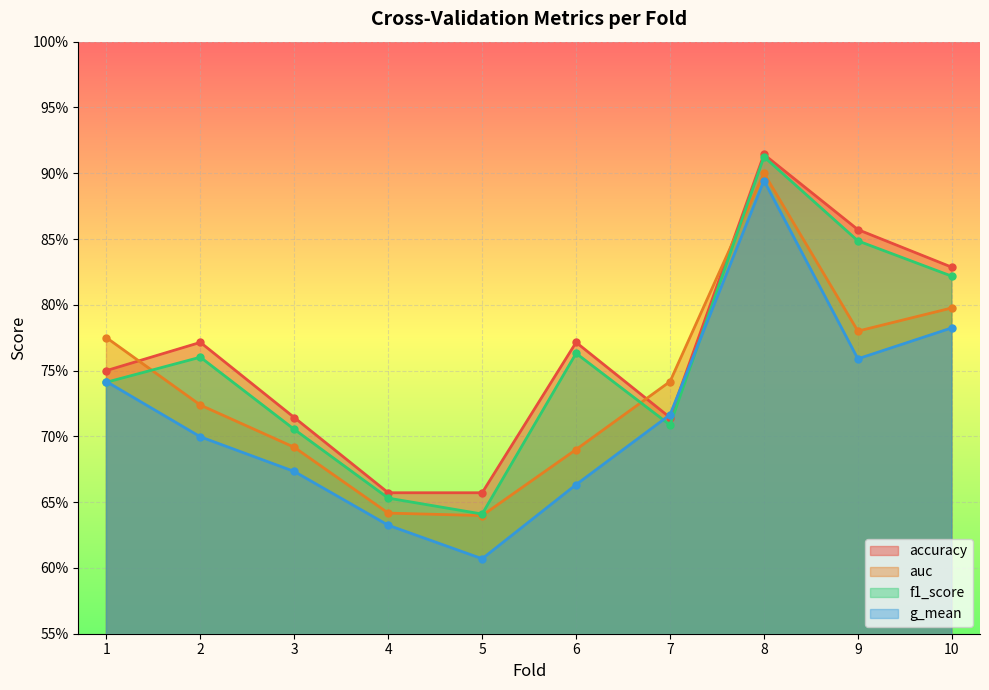

True or false: auc and accuracy intersect in this chart.

True